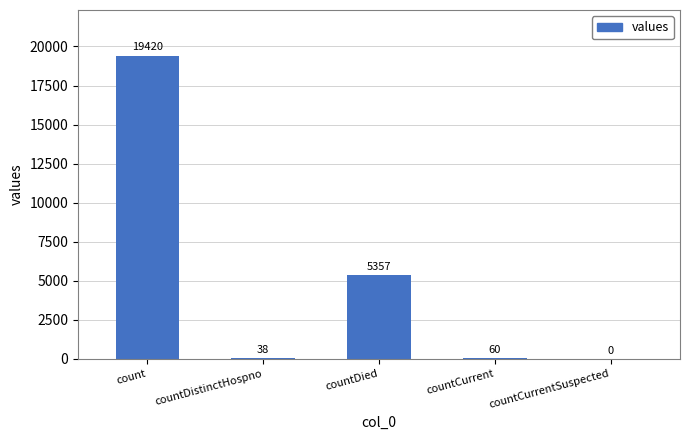

What is the greatest value displayed?

19420